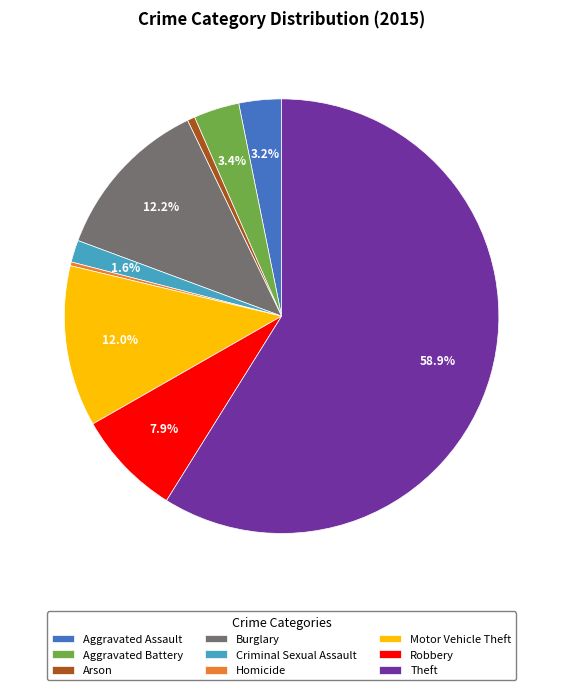

How many slices are in this pie chart?

9